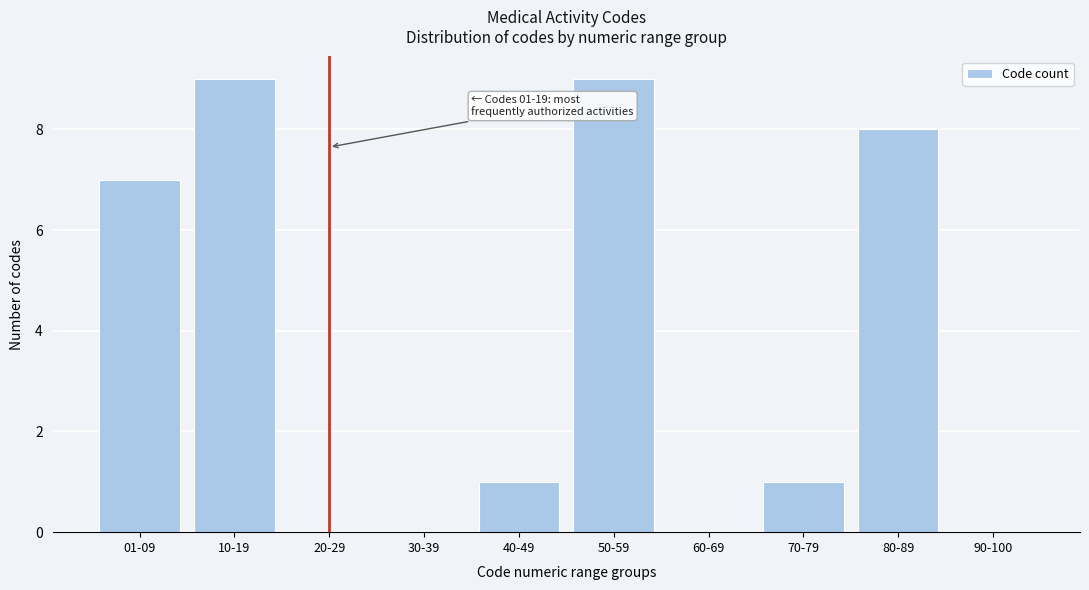

Reading left to right, what are all the values shown in this chart?

01-09=7	10-19=9	20-29=0	30-39=0	40-49=1	50-59=9	60-69=0	70-79=1	80-89=8	90-100=0